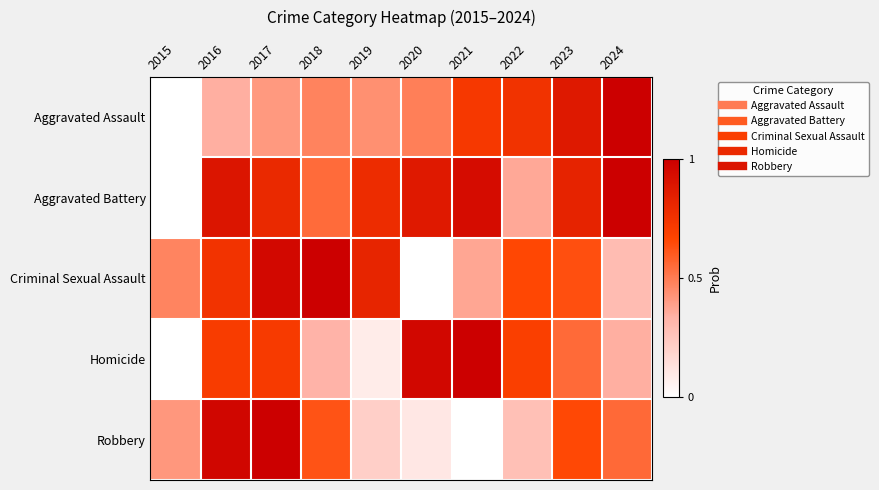

At 2021, list the series in order from largest to smallest.

Homicide, Aggravated Battery, Aggravated Assault, Criminal Sexual Assault, Robbery